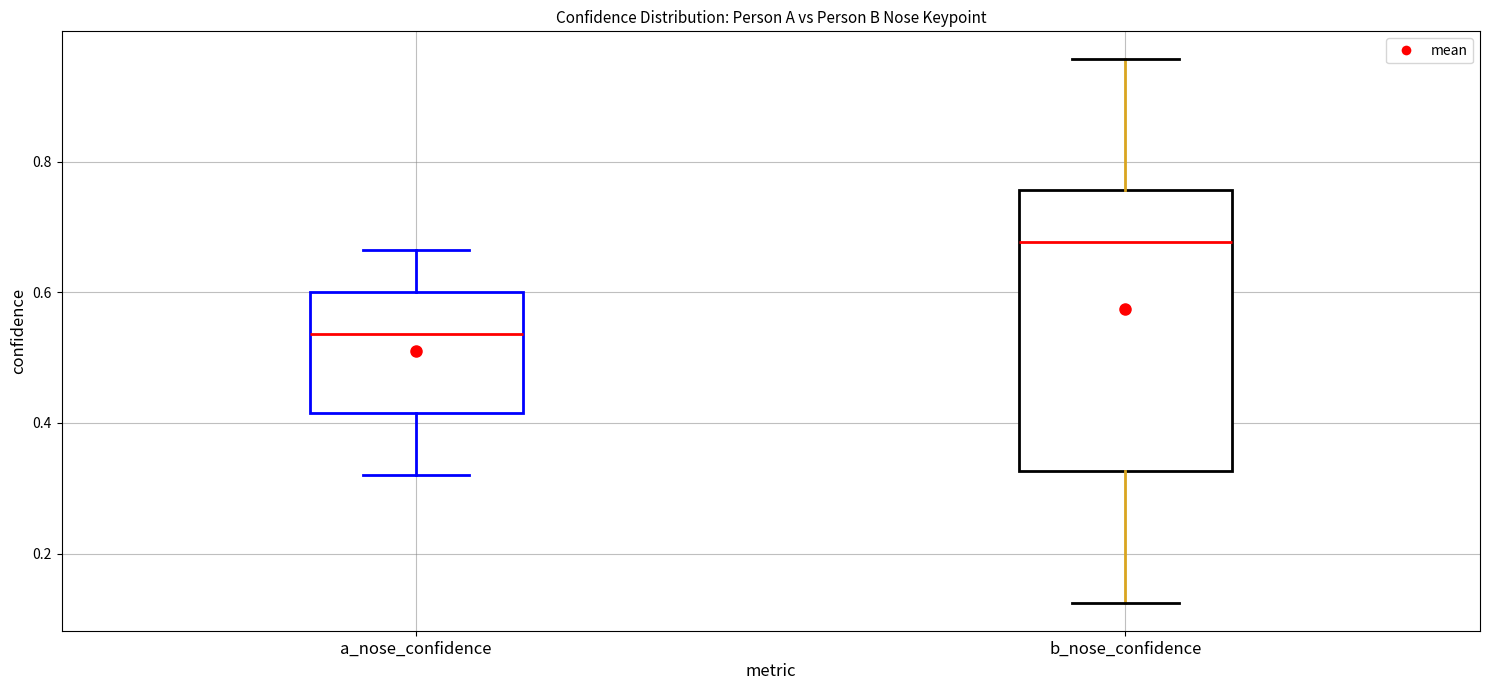

Reading left to right, transcribe this box plot: for each box, give where its median line is, the range the box spans, and where its two whiskers end, as read against the y-axis. The values are not printed on the chart, so give them approximately, as read against the axis.

a_nose_confidence: median 0.54, box 0.42 to 0.60, whiskers 0.32 to 0.66
b_nose_confidence: median 0.68, box 0.32 to 0.76, whiskers 0.12 to 0.96